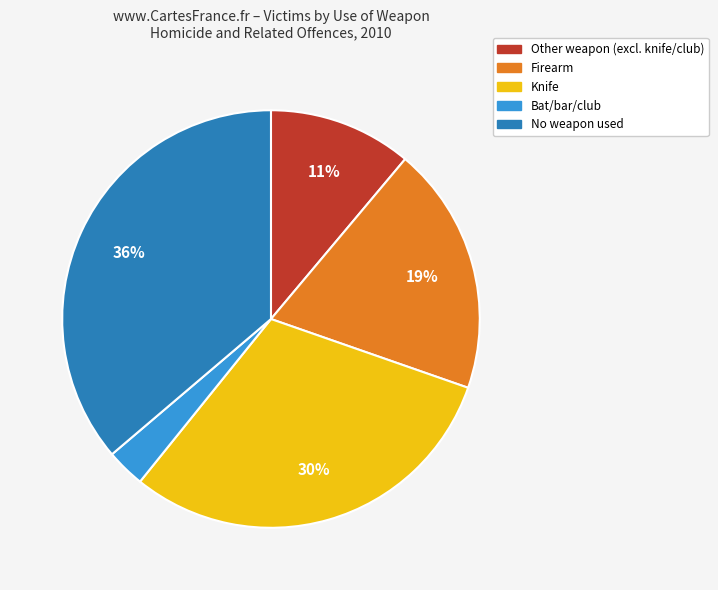

Is there any slice that represents more than half of the pie?

No